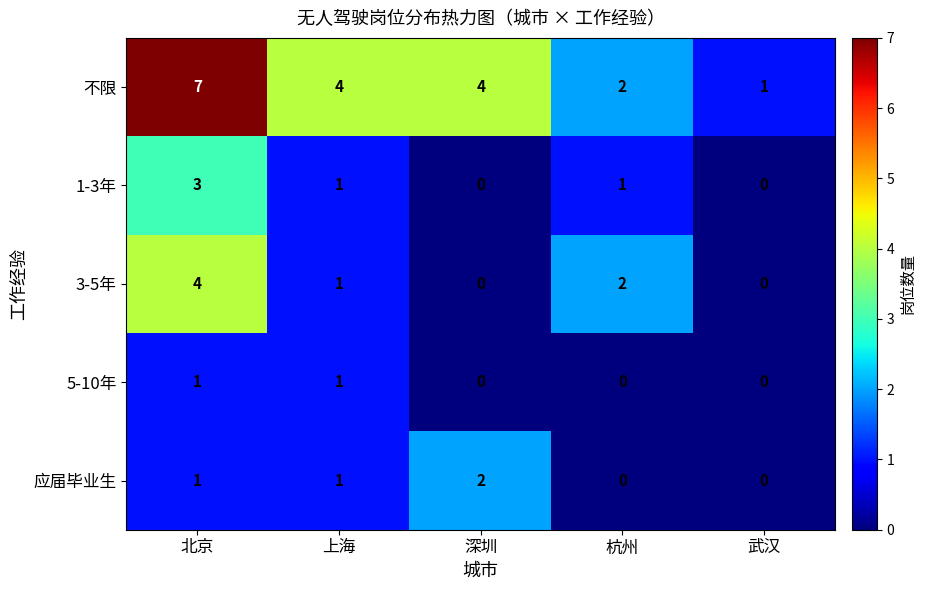

Count the 5-10年 values in the range 0 to 1.

5